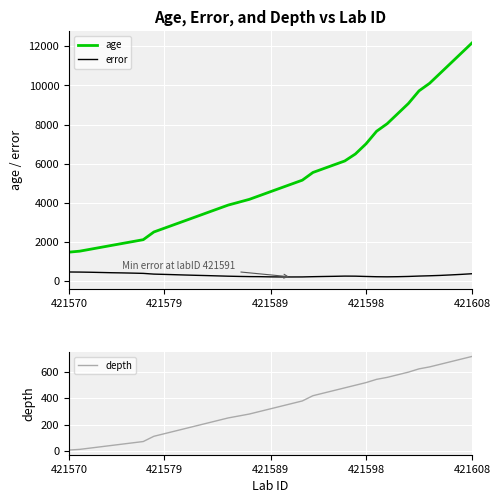

True or false: error has more than 0 points higher than both neighbors.

True